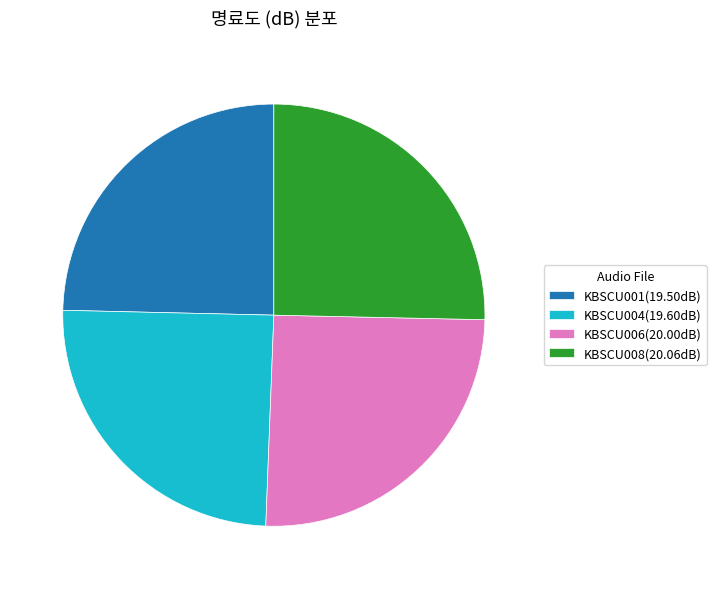

Is there any slice that represents more than half of the pie?

No